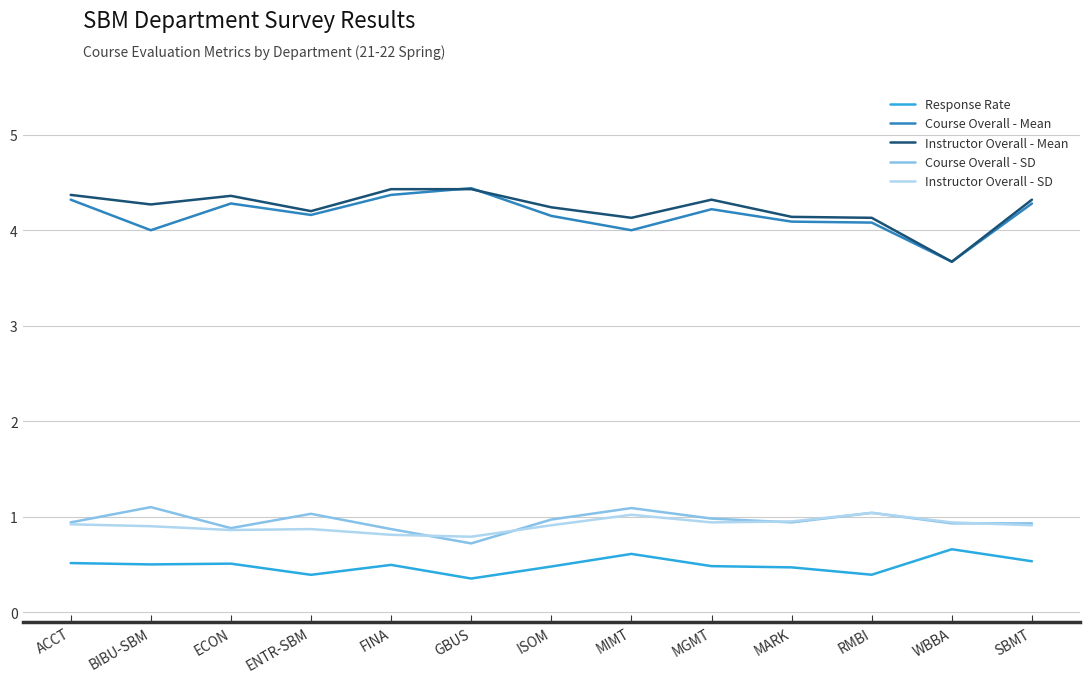

How many lines are shown in the chart?

5